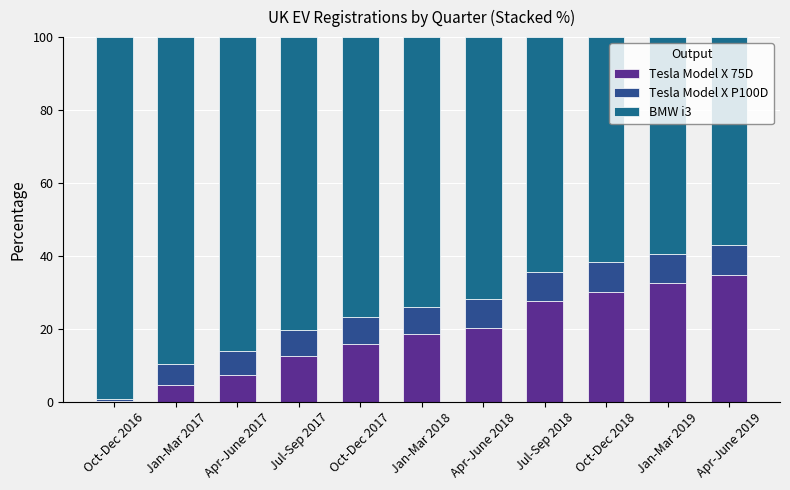

Which series has the largest range (max minus min)?

BMW i3